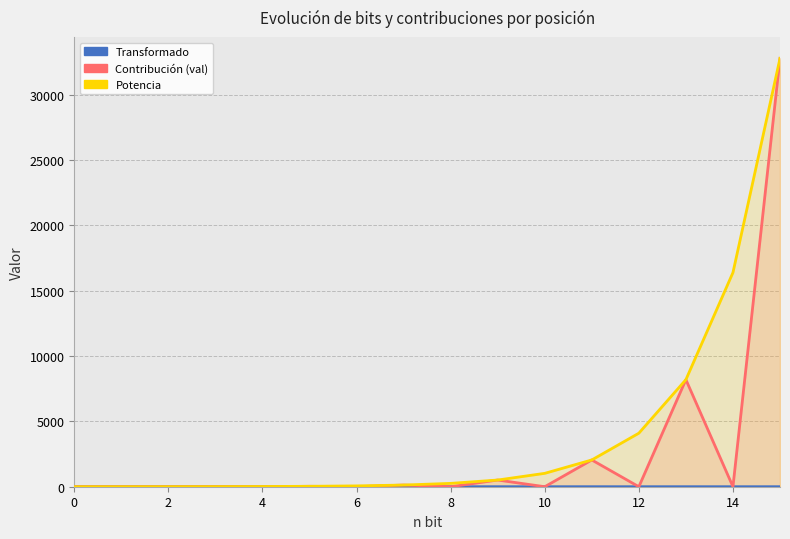

Reading right to left, what are all the values shown in this chart?

Transformado: 1	0	1	0	1	0	1	0	1	0	1	0	1	0	1	0
Contribución (val): 32768	0	8192	0	2048	0	512	0	128	0	32	0	8	0	2	0
Potencia: 32768	16384	8192	4096	2048	1024	512	256	128	64	32	16	8	4	2	1